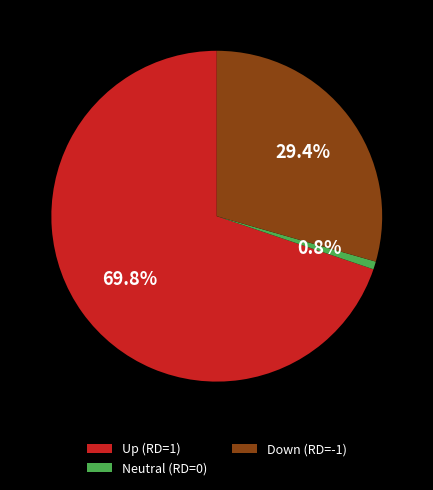

To the nearest percent, what is the average slice percentage?

33%